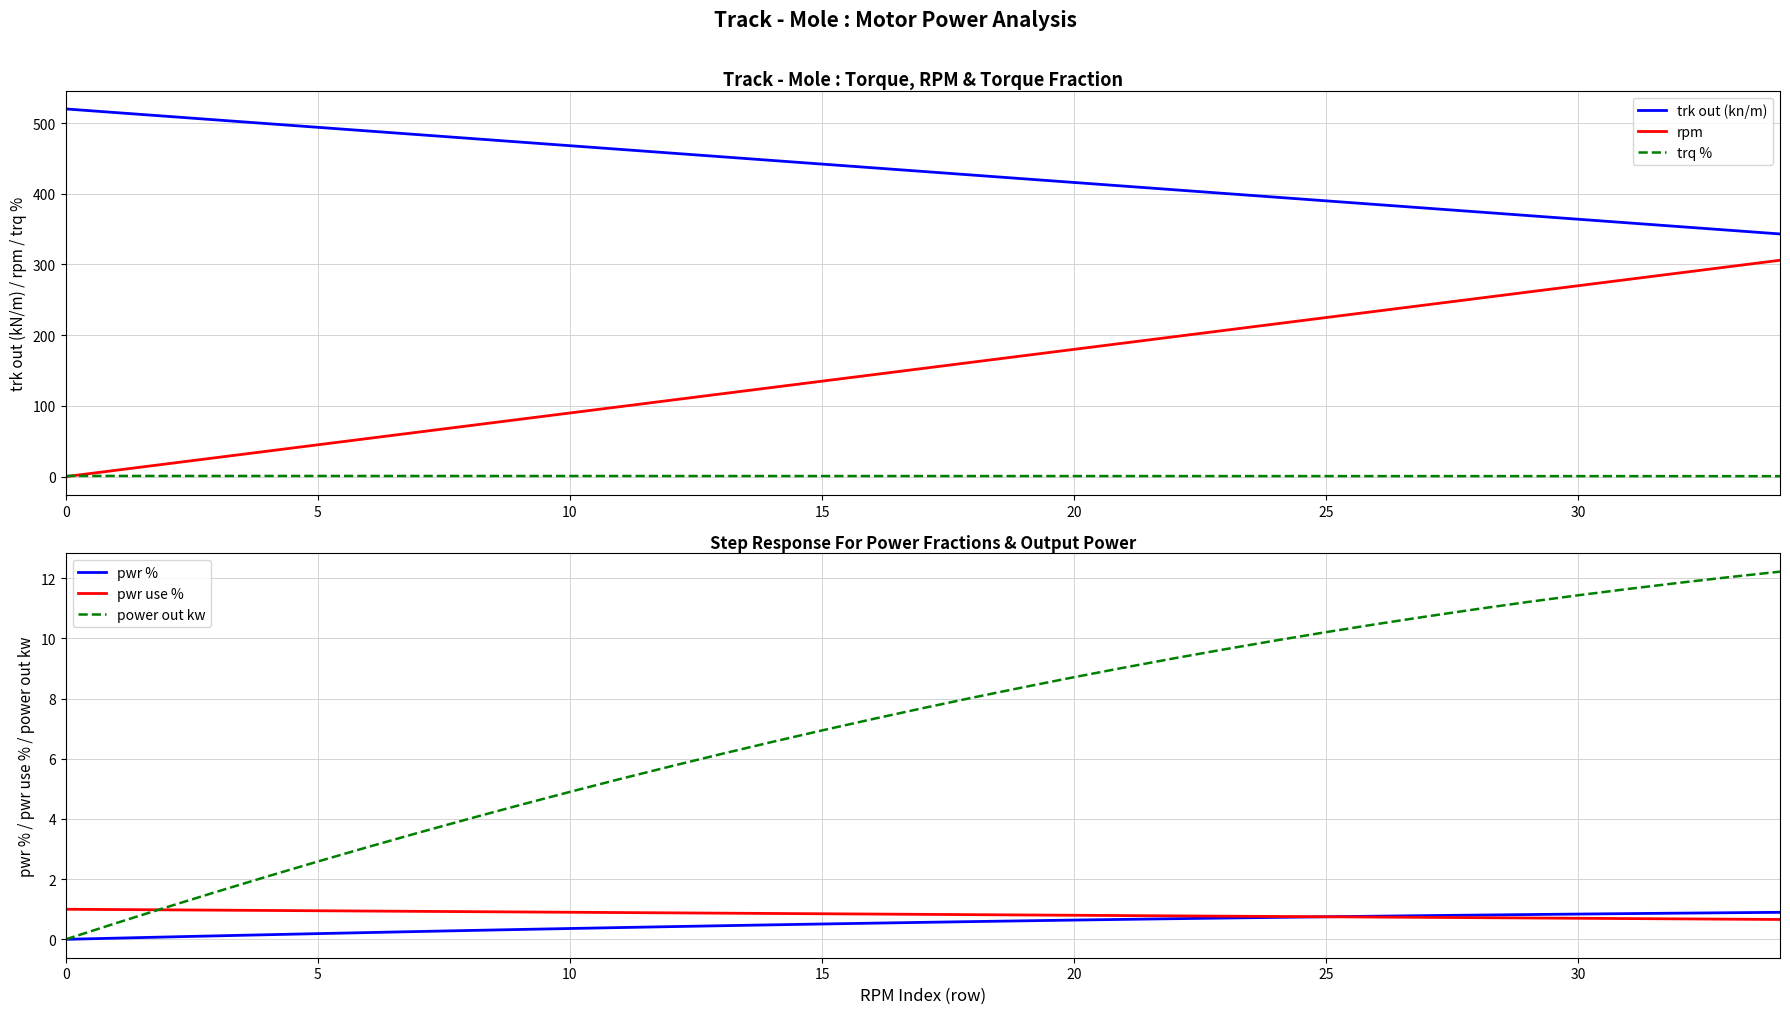

Which series has the widest spread of values?

rpm